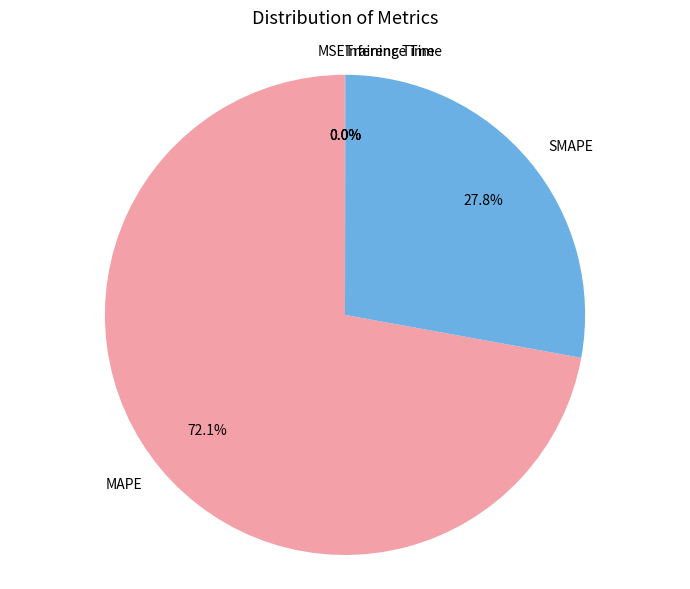

What portion of the pie excludes SMAPE?

72.2%